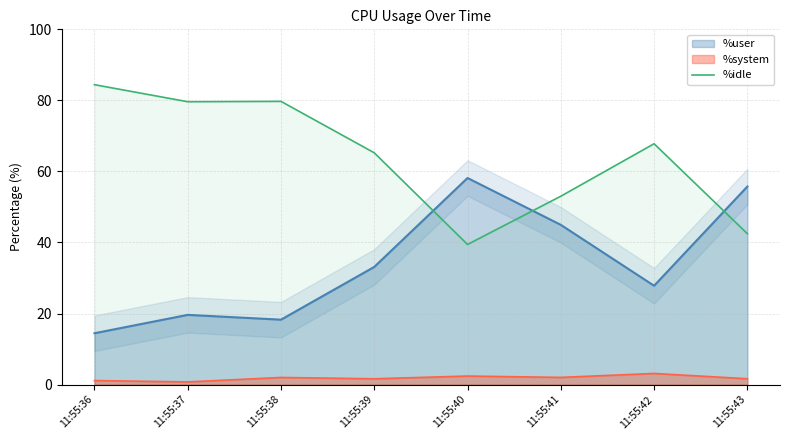

How many lines are shown in the chart?

3